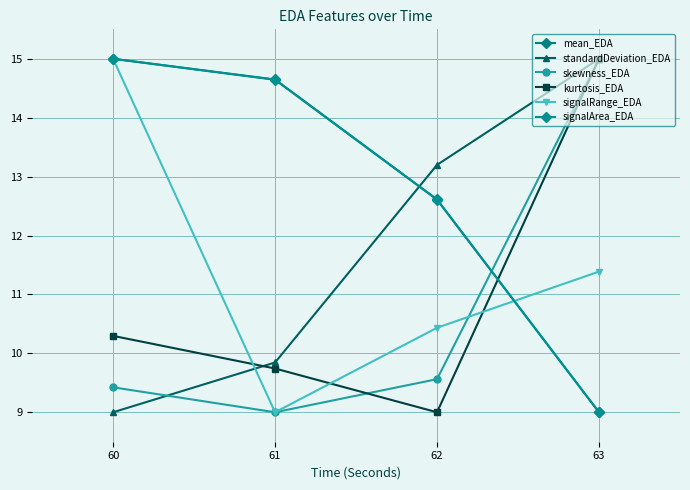

Which category has the lowest value in the signalArea_EDA series?

63